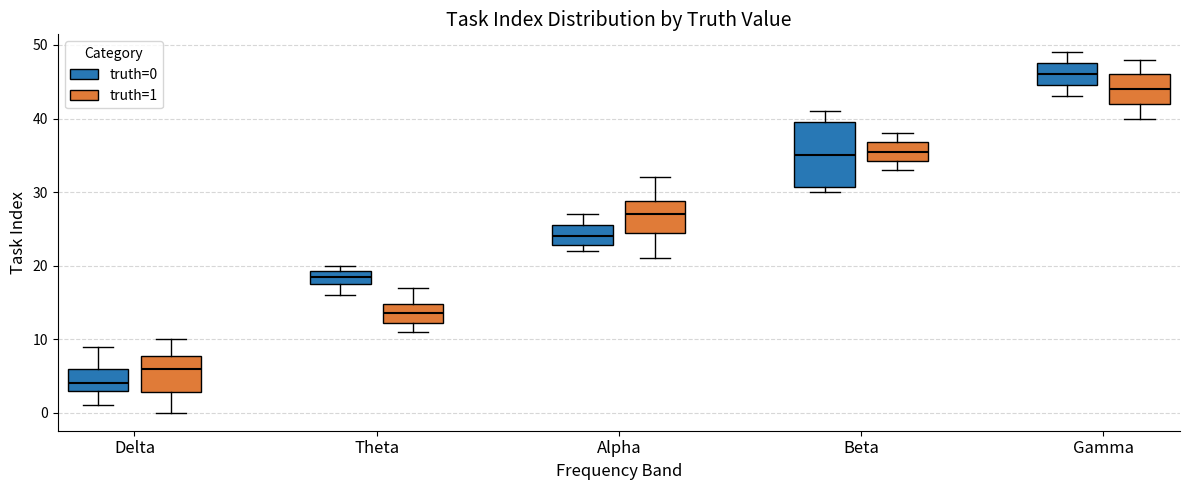

Comparing the boxes themselves (not the whiskers), which one is the tallest?

Beta (truth=0)